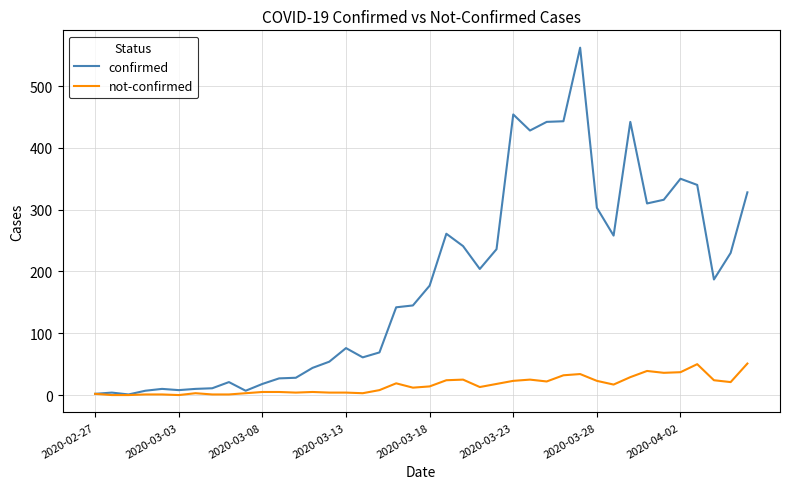

Rank the series by their average value, from lowest to highest.

not-confirmed, confirmed